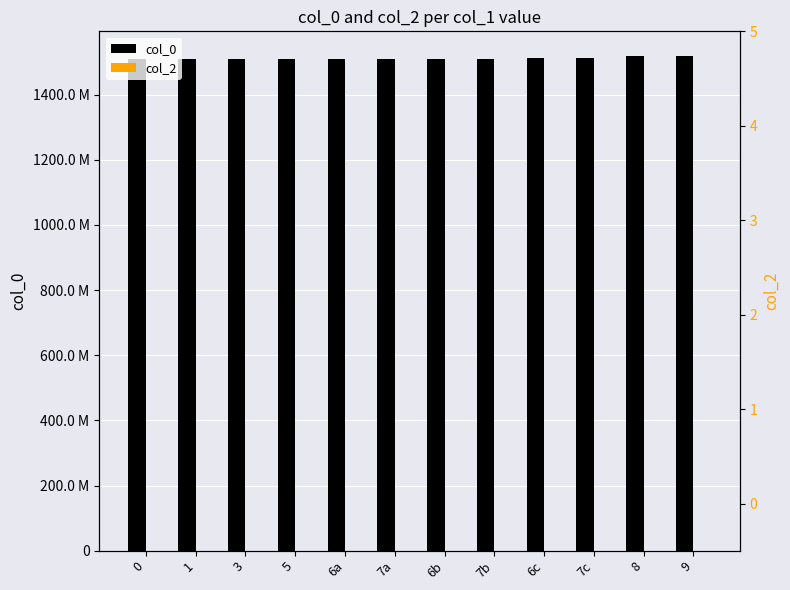

List the series in order of their peak value, lowest first.

col_2, col_0